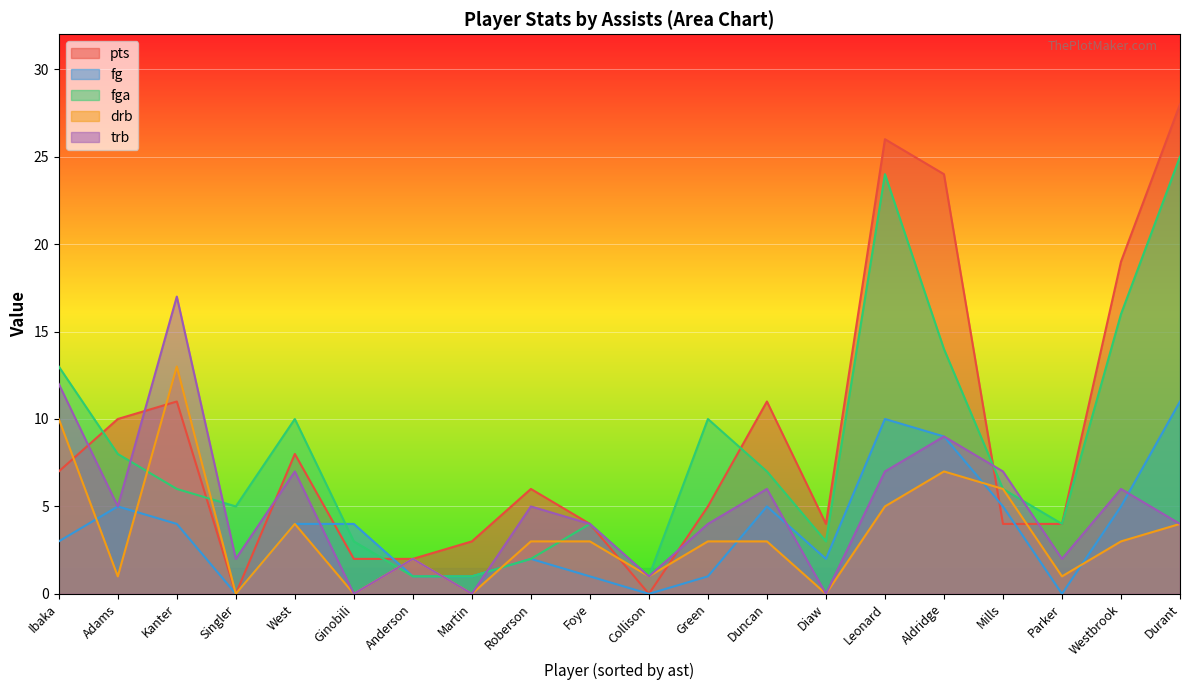

Which series has the largest range (max minus min)?

pts